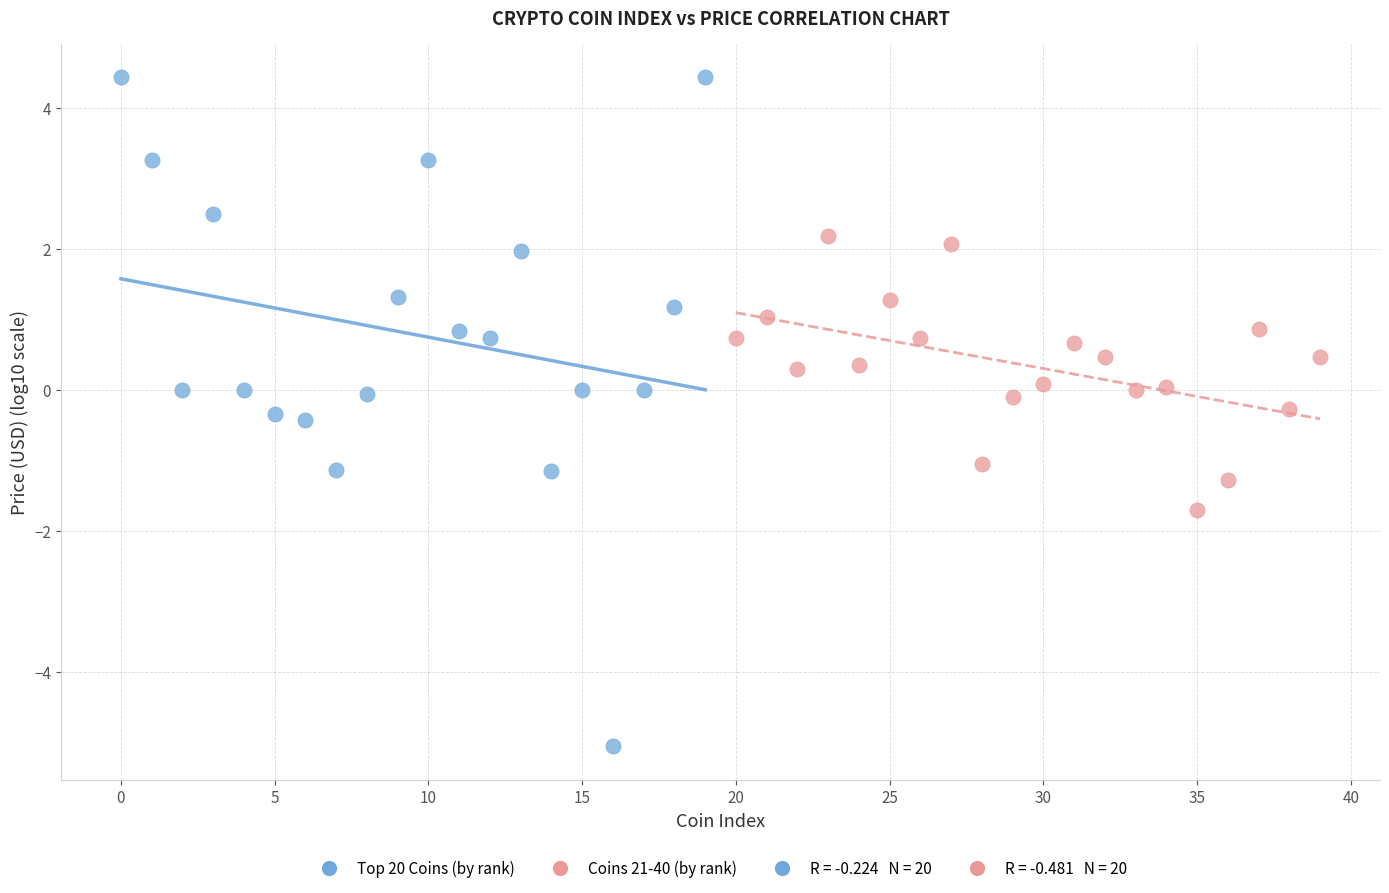

Which series has the widest spread of Y values?

Top 20 Coins (by rank)